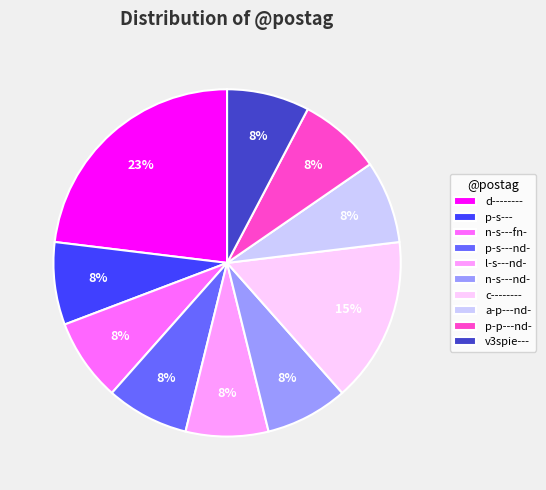

To the nearest percent, what portion does p-s---nd- represent?

8%